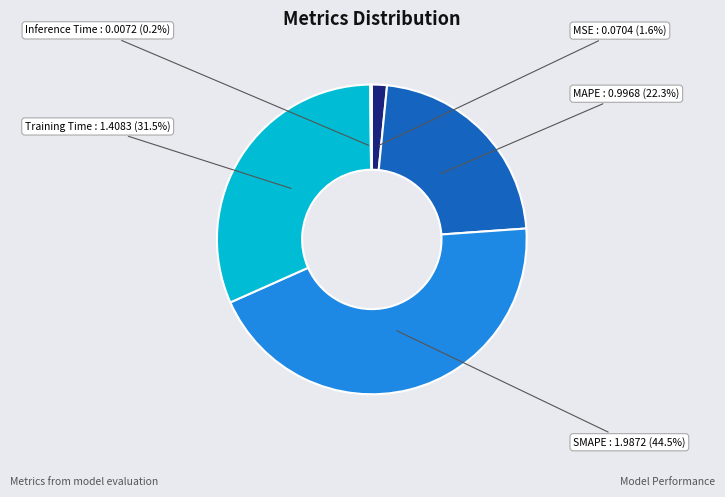

Is there any slice that represents more than half of the pie?

No